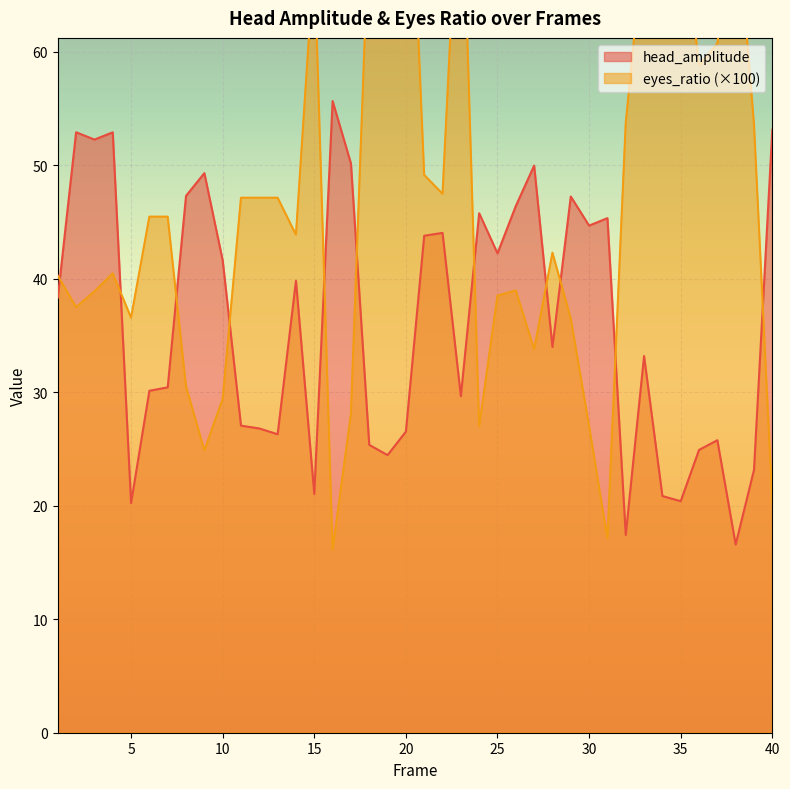

How many interior local peaks does the head_amplitude series have?

12